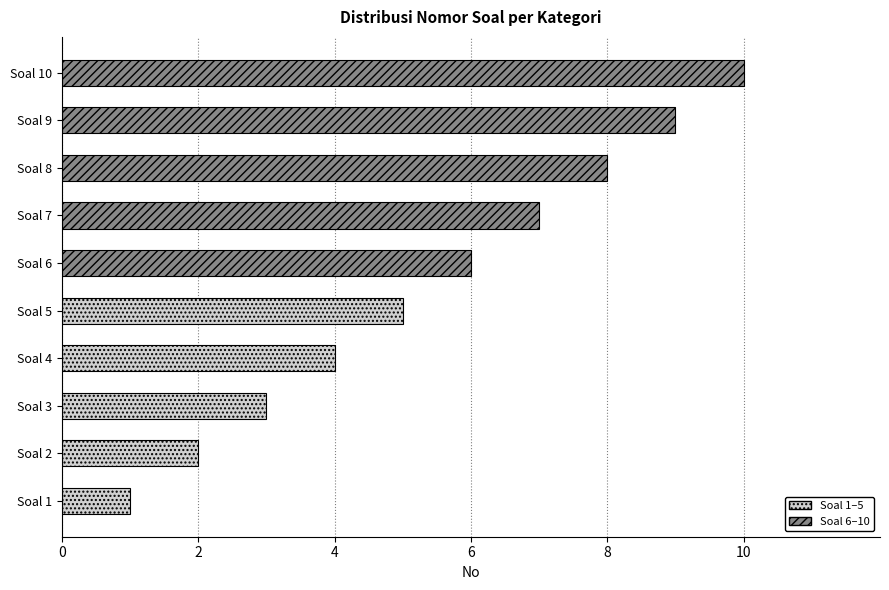

Where is the data nearest to the value 5?

Soal 5